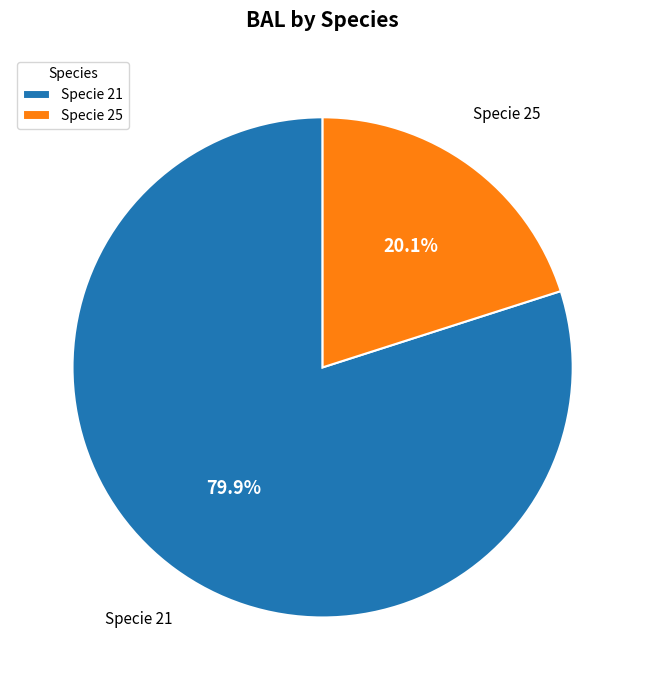

Count the number of slices in the pie.

2